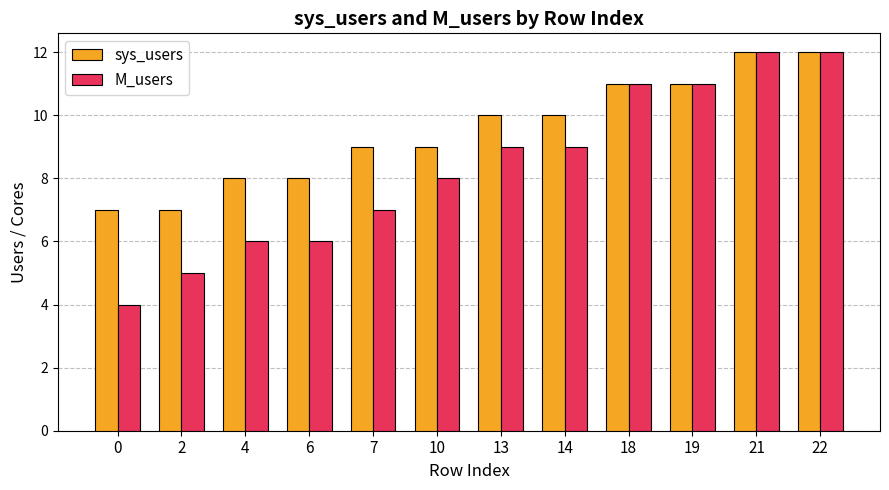

Reading left to right, transcribe all the data shown in this chart.

sys_users: 0=7	2=7	4=8	6=8	7=9	10=9	13=10	14=10	18=11	19=11	21=12	22=12
M_users: 0=4	2=5	4=6	6=6	7=7	10=8	13=9	14=9	18=11	19=11	21=12	22=12